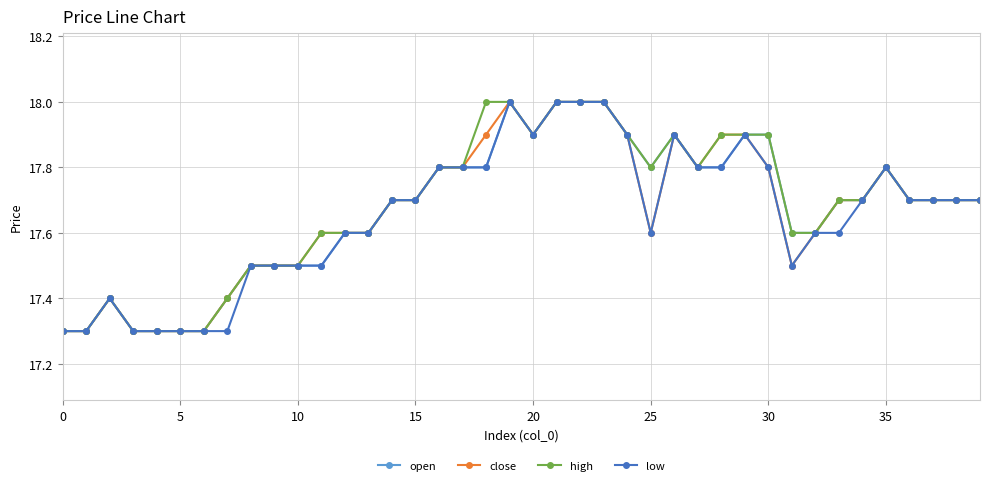

What is the value of the high point at the 40th from the left?

17.7